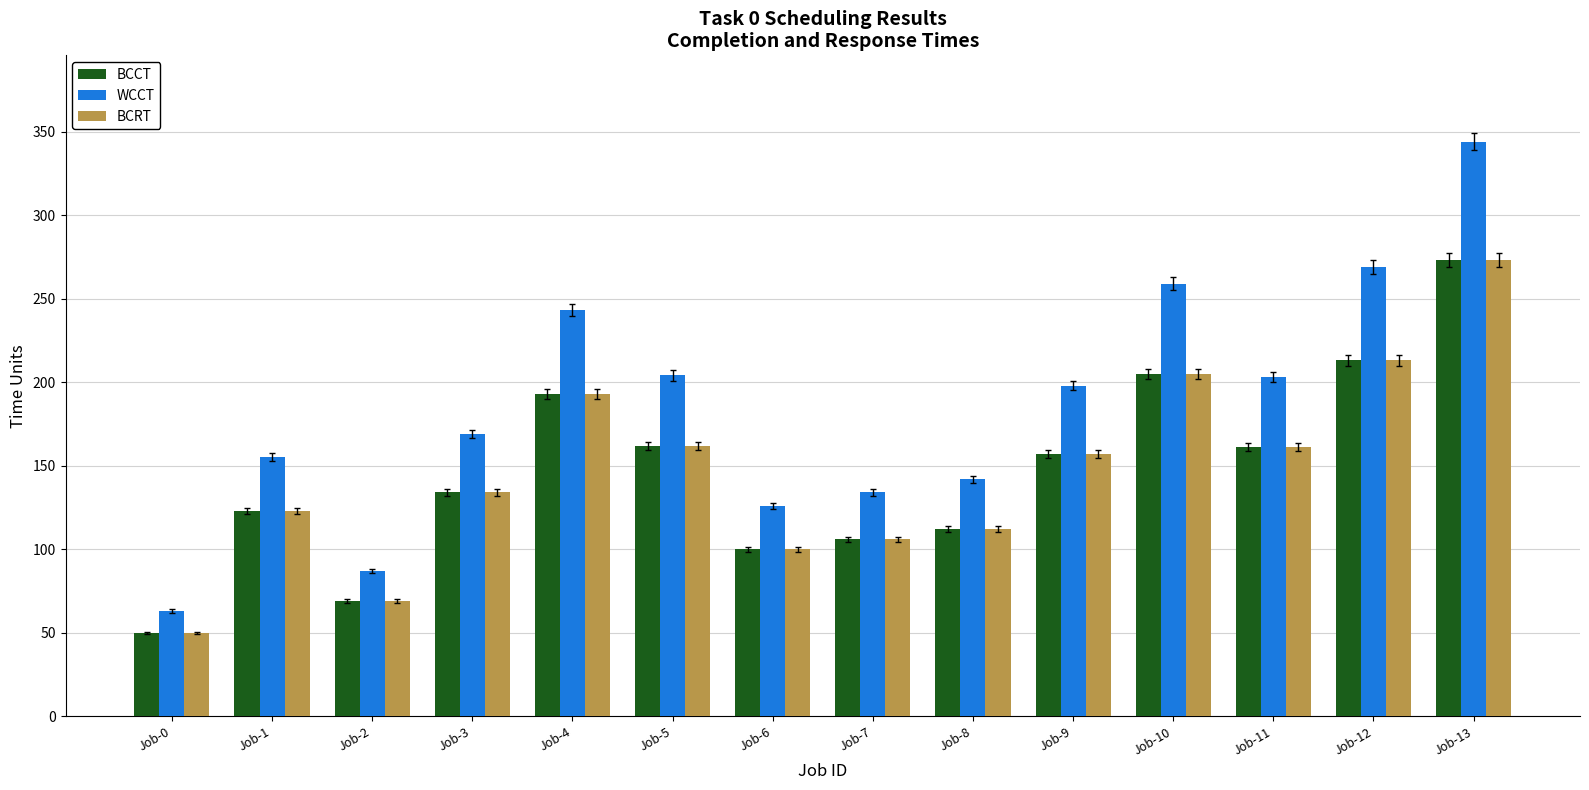

What is the difference between the highest and lowest values at Job-6?

26